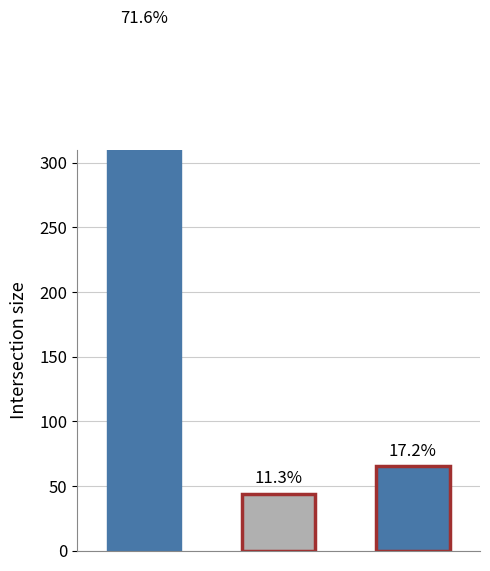

What is the difference between the highest and lowest values at Pad 1?

399